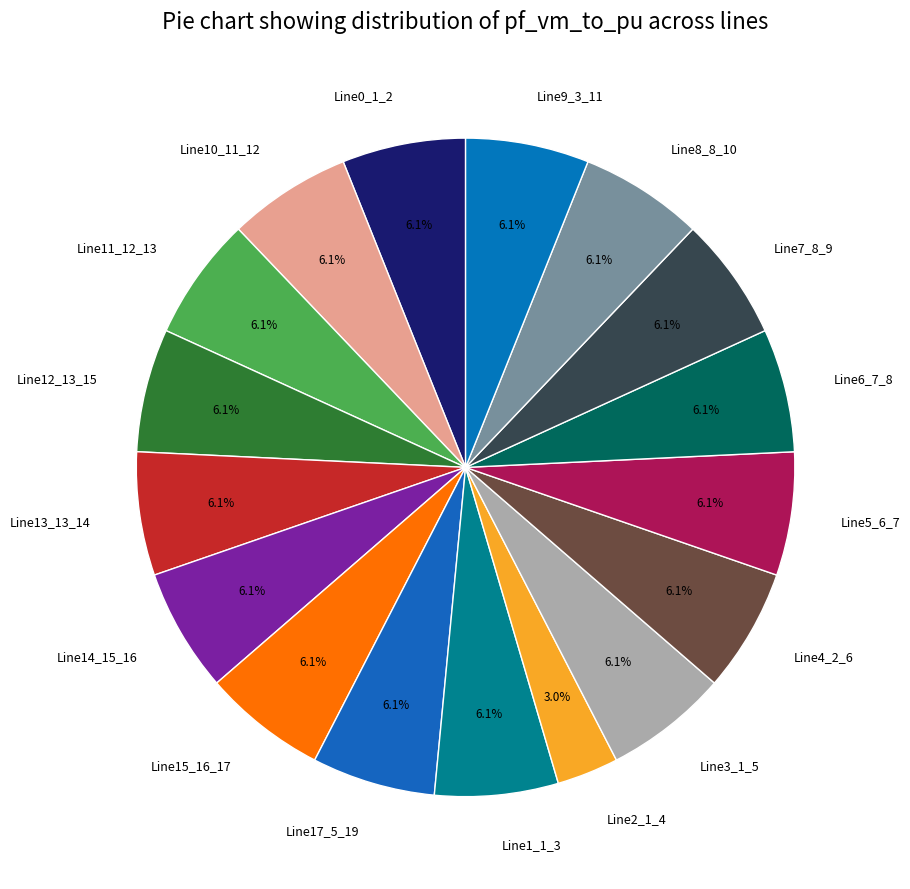

Approximately how many times larger is the value at Line1_1_3 compared to Line17_5_19?

1.0